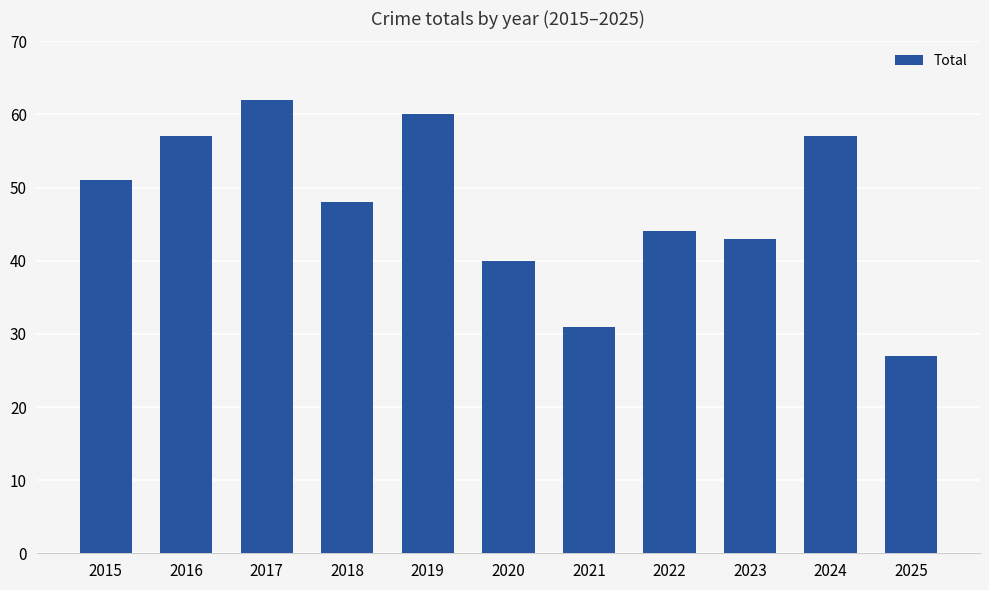

What is the approximate value at 2018, to the nearest 5?

50